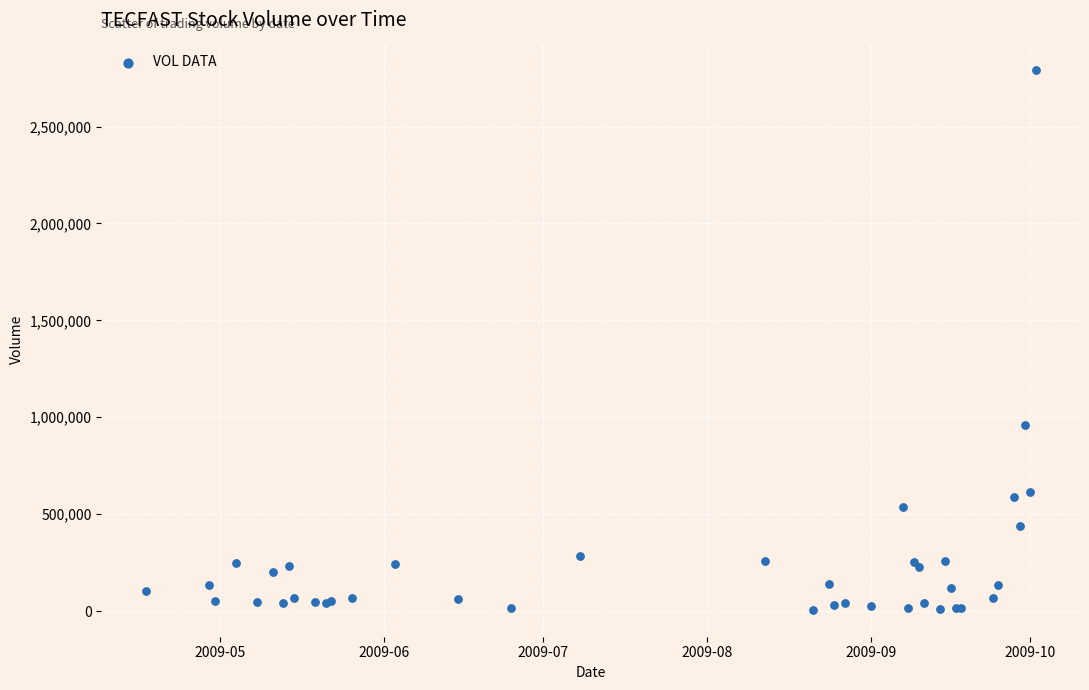

What Y value in the scatter plot is closest to 1400200?

961600